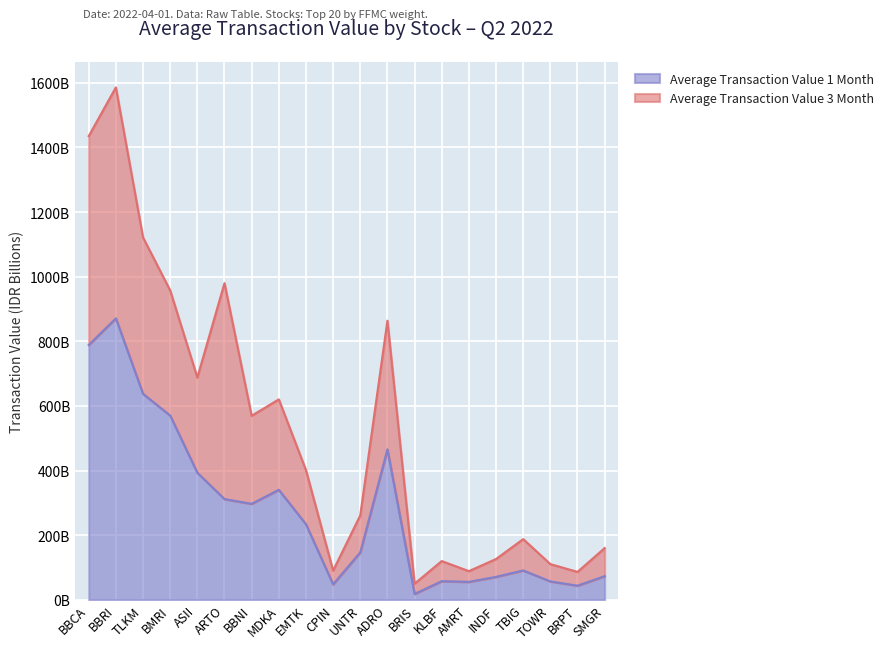

What is the label of the 16th point from the left?

INDF